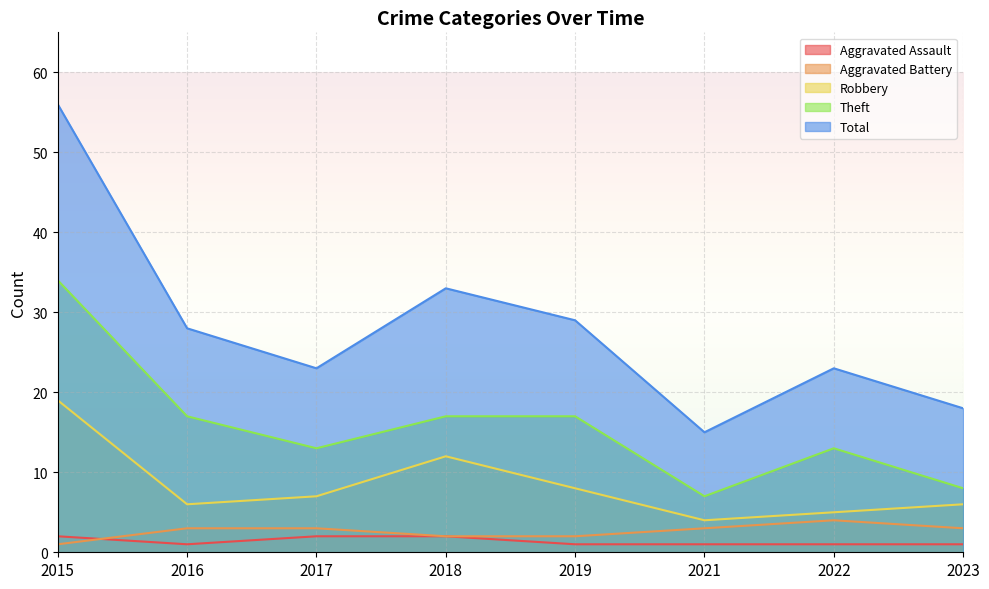

Reading left to right, what are all the values shown in this chart?

Aggravated Assault: 2	1	2	2	1	1	1	1
Aggravated Battery: 1	3	3	2	2	3	4	3
Robbery: 19	6	7	12	8	4	5	6
Theft: 34	17	13	17	17	7	13	8
Total: 56	28	23	33	29	15	23	18